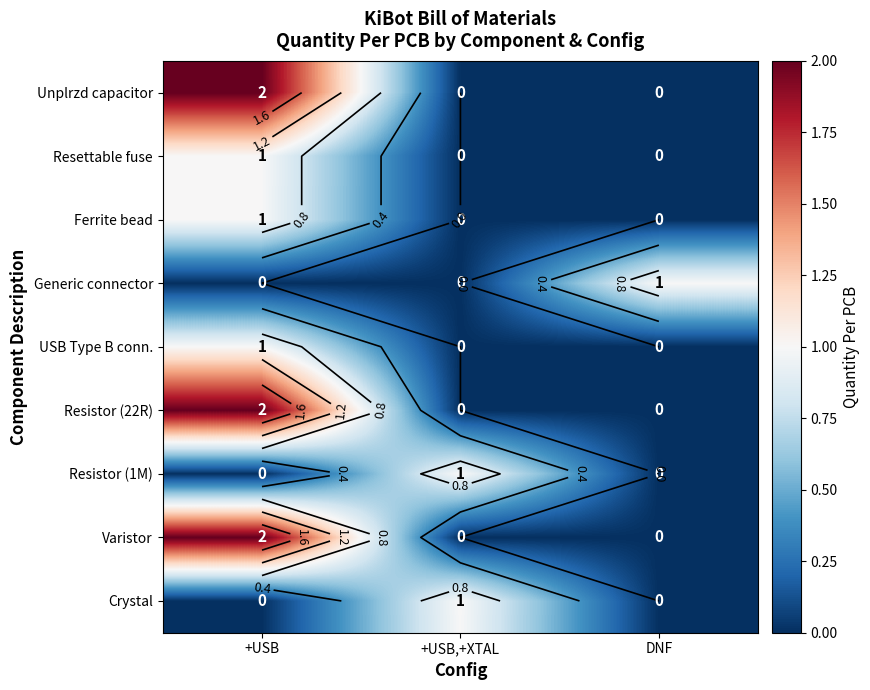

How many values in the Varistor series exceed 0?

1